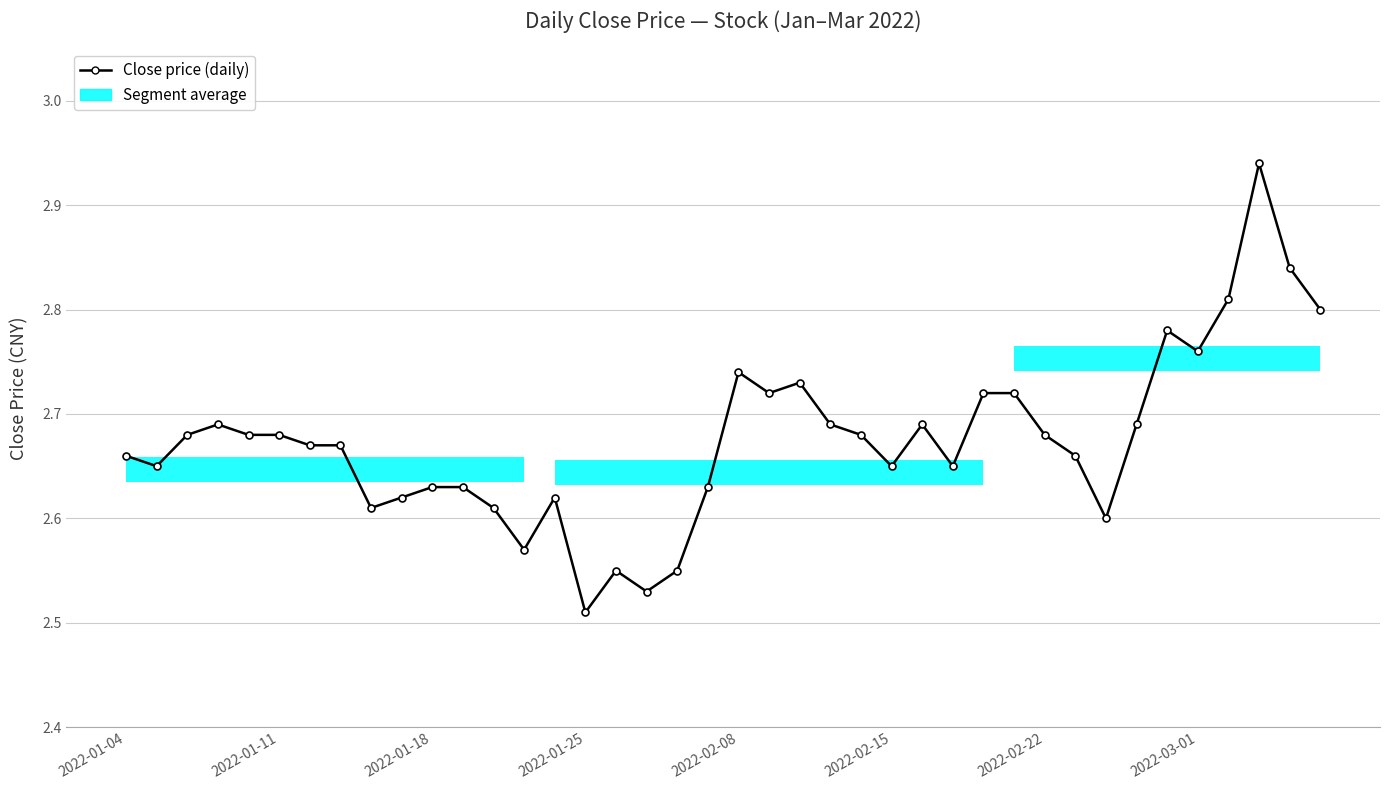

Reading right to left, list all the values displayed in this chart.

2.8	2.8	2.9	2.8	2.8	2.8	2.7	2.6	2.7	2.7	2.7	2.7	2.6	2.7	2.6	2.7	2.7	2.7	2.7	2.7	2.6	2.5	2.5	2.5	2.5	2.6	2.6	2.6	2.6	2.6	2.6	2.6	2.7	2.7	2.7	2.7	2.7	2.7	2.6	2.7